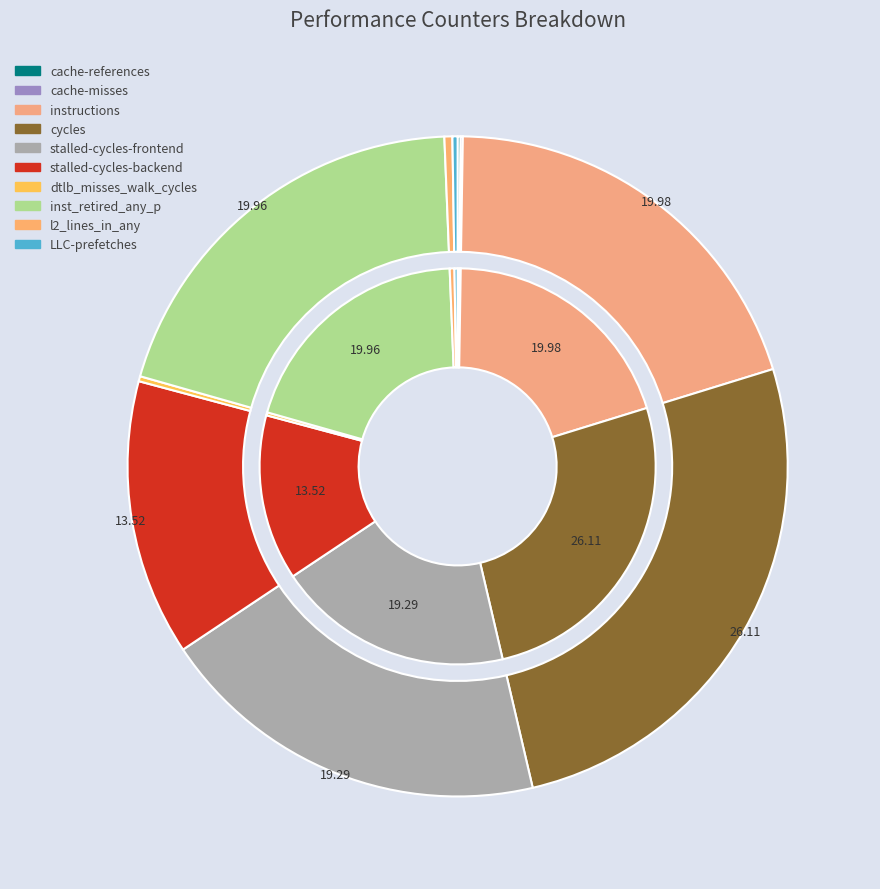

Which category has the smallest portion of the pie?

cache-misses